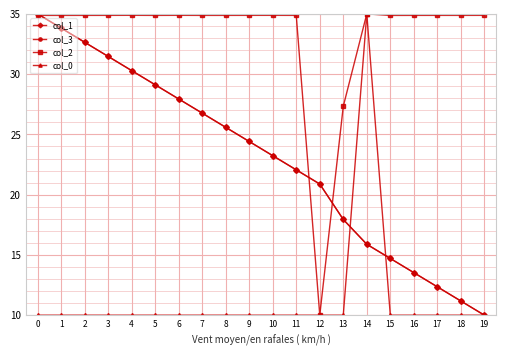

Reading right to left, transcribe all the data shown in this chart.

col_1: 10.0	11.2	12.4	13.5	14.7	15.9	17.9	20.9	22.1	23.2	24.4	25.6	26.8	27.9	29.1	30.3	31.5	32.6	33.8	35.0
col_3: 10.0	11.2	12.4	13.5	14.7	15.9	17.9	20.9	22.1	23.2	24.4	25.6	26.8	27.9	29.1	30.3	31.5	32.6	33.8	35.0
col_2: 34.9	34.9	34.9	34.9	34.9	35.0	27.3	10.0	34.9	34.9	34.9	34.9	34.9	34.9	34.9	34.9	34.9	34.9	34.9	34.9
col_0: 10.0	10.0	10.0	10.0	10.0	35.0	10.0	10.0	10.0	10.0	10.0	10.0	10.0	10.0	10.0	10.0	10.0	10.0	10.0	10.0